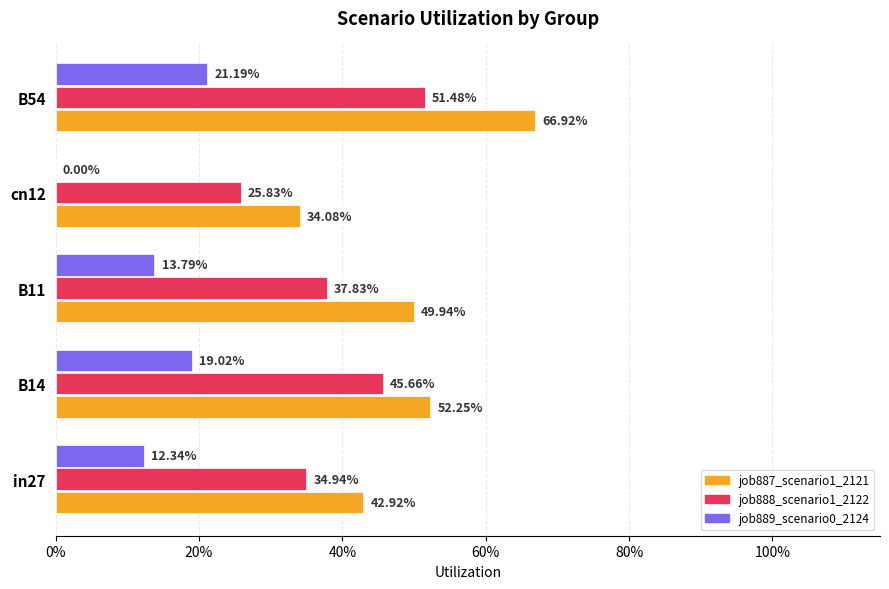

What are all the series names shown in the legend?

job887_scenario1_2121, job888_scenario1_2122, job889_scenario0_2124